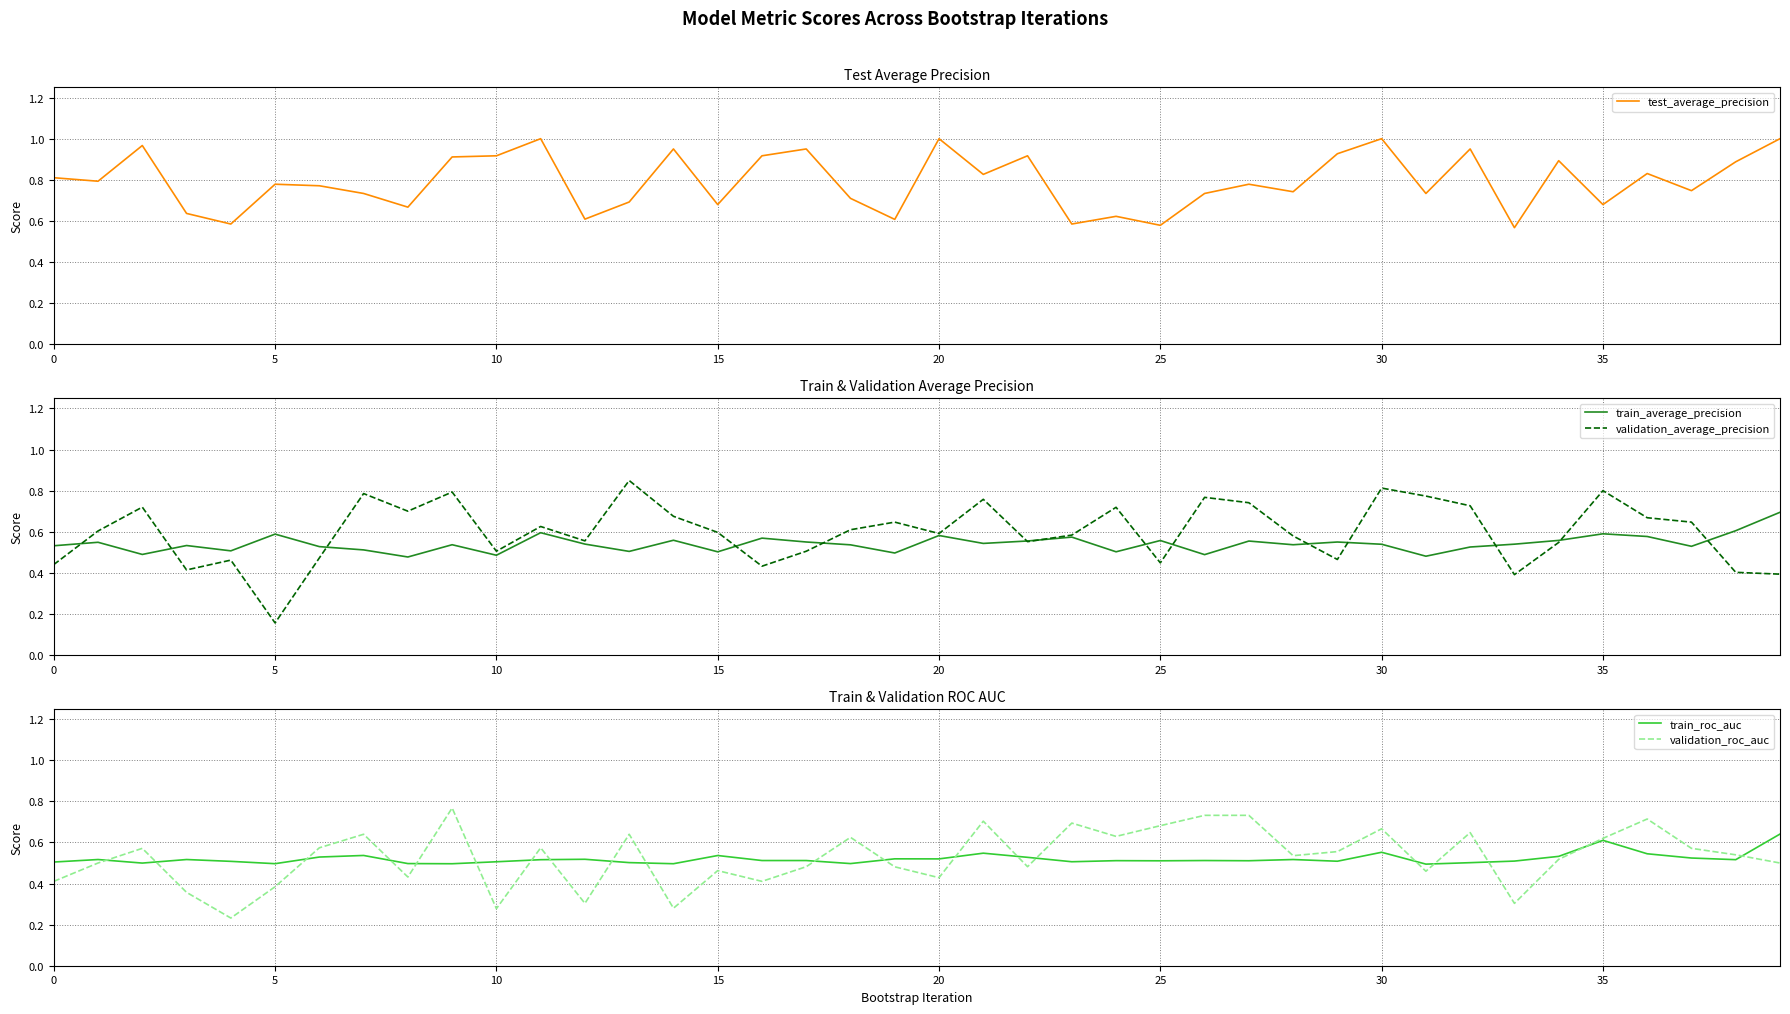

Is it true that validation_average_precision equals 0.1 at 37?

False